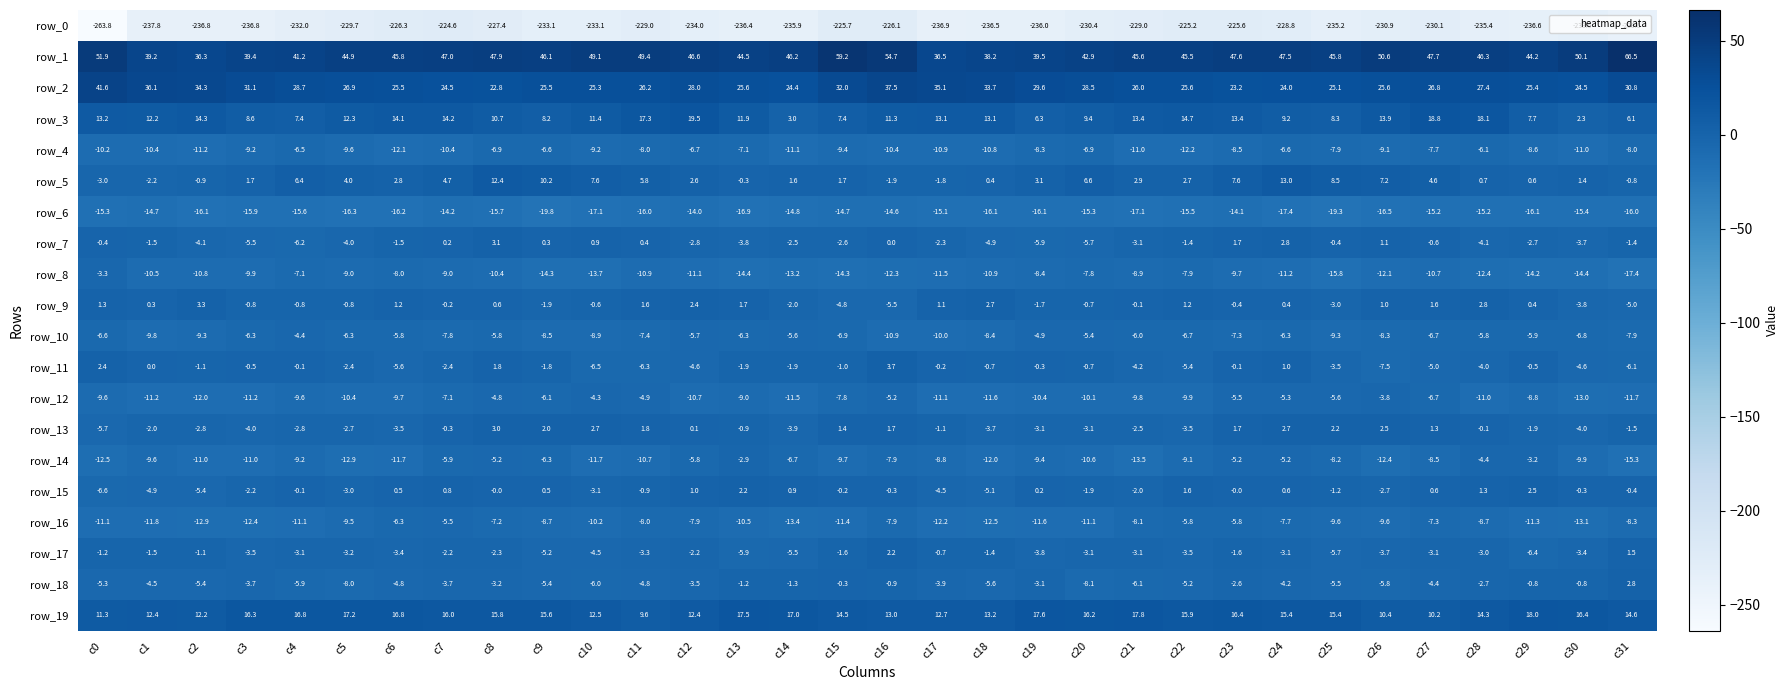

Which series has the largest range (max minus min)?

row_0